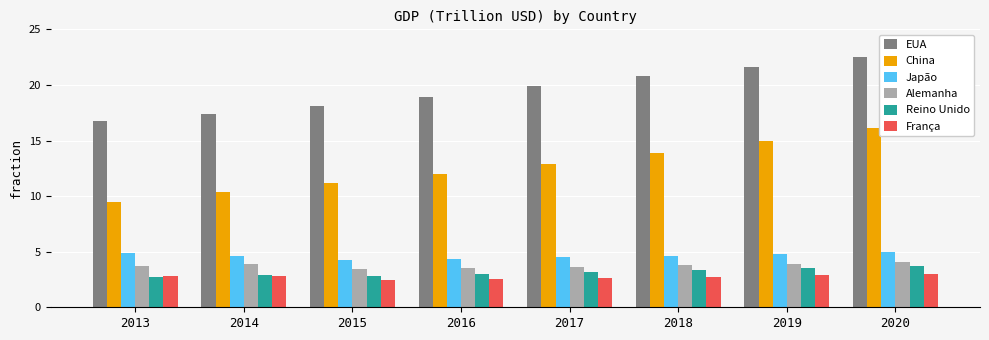

What is the sum of the EUA values at 2019 and 2014?

39.0